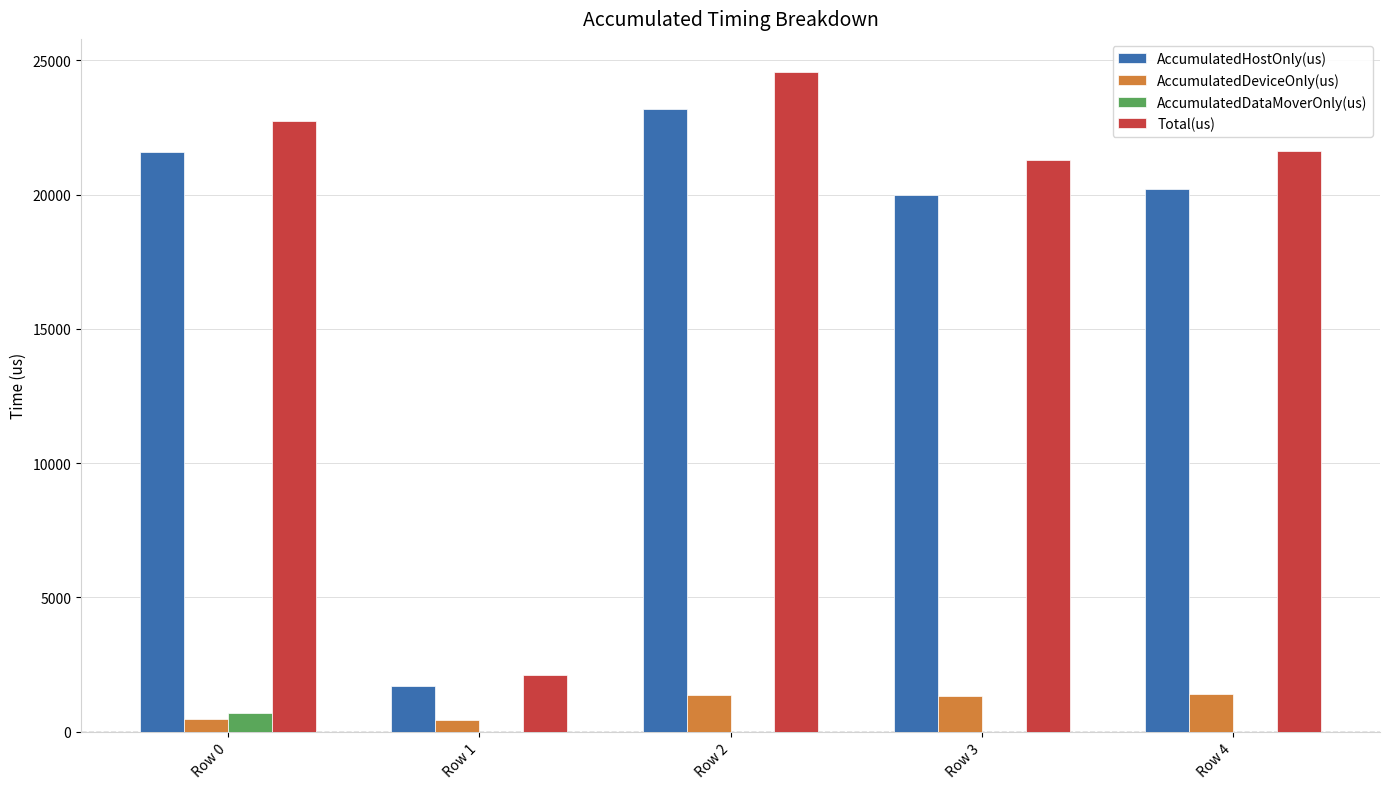

Which series has the largest total across all categories?

Total(us)